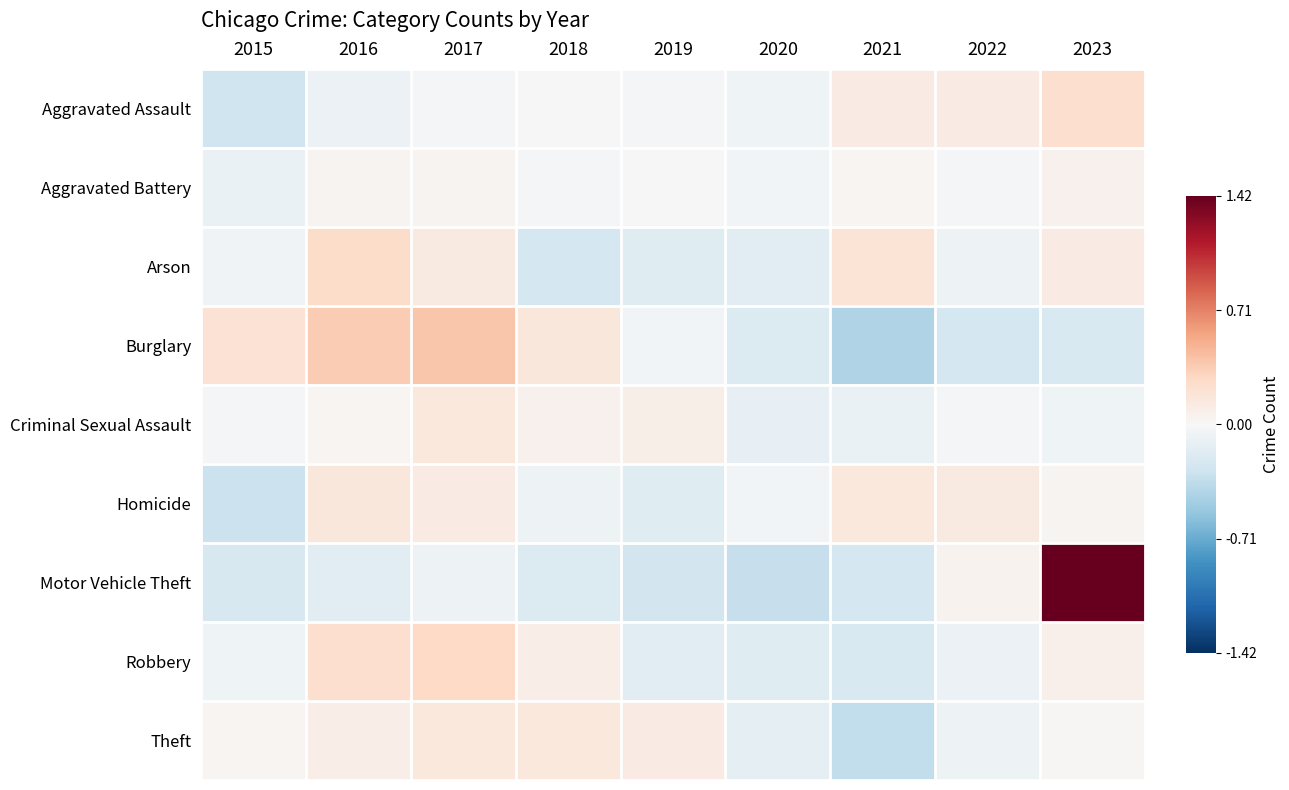

Reading right to left, list all the values displayed in this chart.

Aggravated Assault: 2023=0.2	2022=0.1	2021=0.1	2020=-0.1	2019=-0.0	2018=-0.0	2017=-0.0	2016=-0.1	2015=-0.3
Aggravated Battery: 2023=0.1	2022=-0.0	2021=0.0	2020=-0.0	2019=0.0	2018=-0.0	2017=0.0	2016=0.0	2015=-0.1
Arson: 2023=0.1	2022=-0.1	2021=0.2	2020=-0.2	2019=-0.2	2018=-0.2	2017=0.1	2016=0.3	2015=-0.0
Burglary: 2023=-0.2	2022=-0.3	2021=-0.4	2020=-0.2	2019=-0.0	2018=0.2	2017=0.4	2016=0.4	2015=0.2
Criminal Sexual Assault: 2023=-0.1	2022=-0.0	2021=-0.1	2020=-0.1	2019=0.1	2018=0.1	2017=0.1	2016=0.0	2015=-0.0
Homicide: 2023=0.0	2022=0.1	2021=0.1	2020=-0.0	2019=-0.2	2018=-0.1	2017=0.1	2016=0.2	2015=-0.3
Motor Vehicle Theft: 2023=1.4	2022=0.1	2021=-0.2	2020=-0.3	2019=-0.3	2018=-0.2	2017=-0.1	2016=-0.2	2015=-0.2
Robbery: 2023=0.1	2022=-0.1	2021=-0.2	2020=-0.2	2019=-0.2	2018=0.1	2017=0.3	2016=0.2	2015=-0.1
Theft: 2023=0.0	2022=-0.1	2021=-0.4	2020=-0.1	2019=0.1	2018=0.2	2017=0.2	2016=0.1	2015=0.0